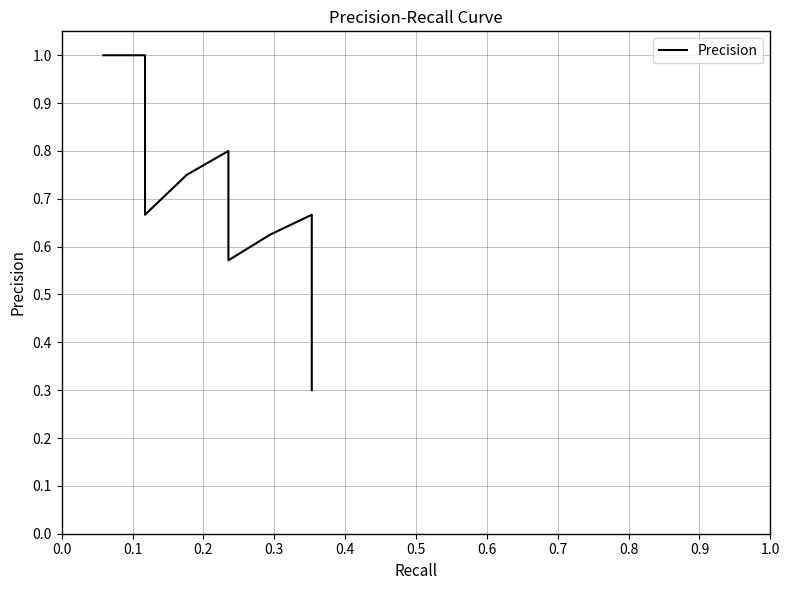

What is the label of the 19th point from the right?

0.1